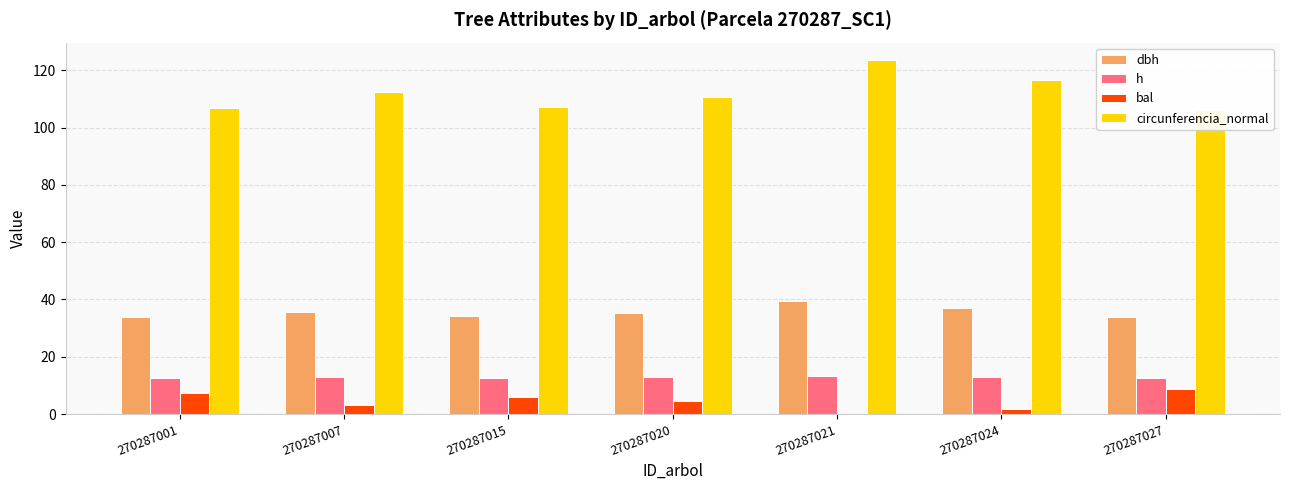

At how many categories does at least one series exceed 8?

7